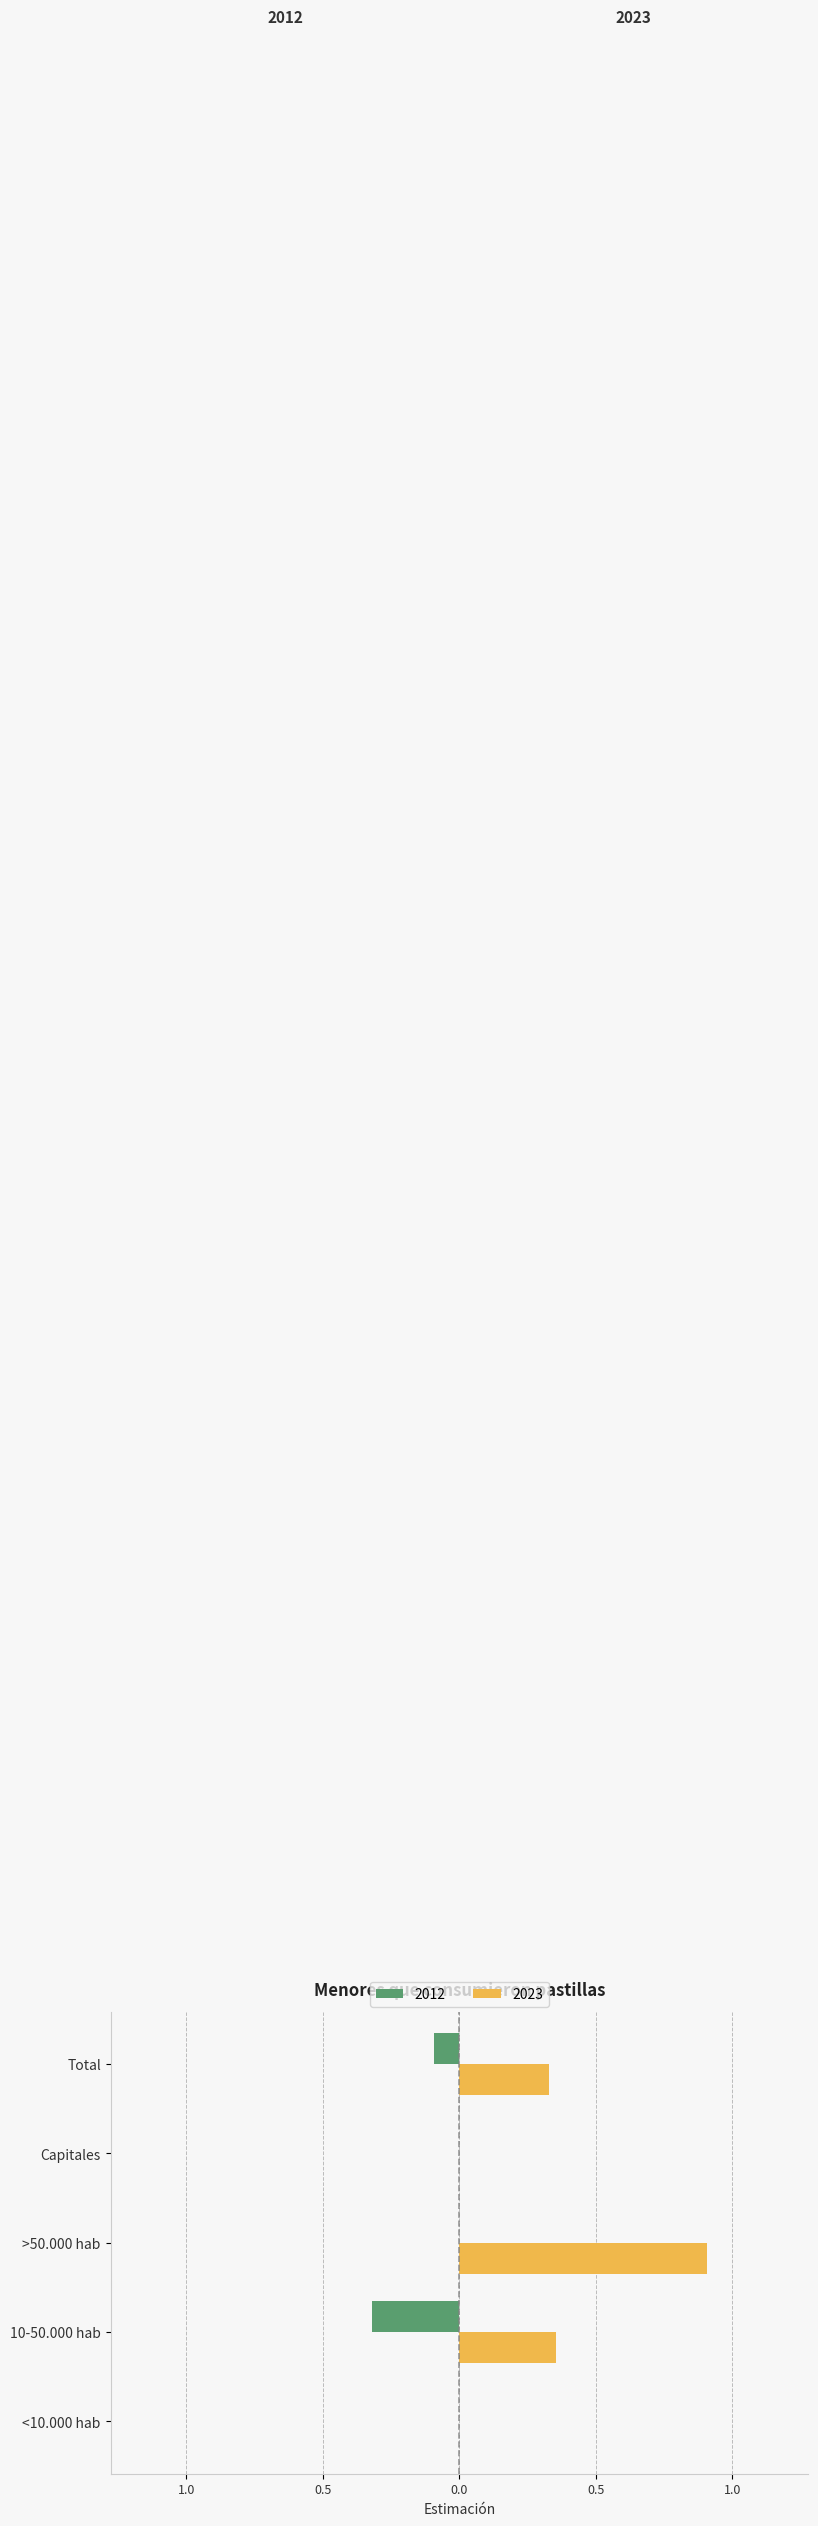

What is the minimum value for 2012?

-0.3